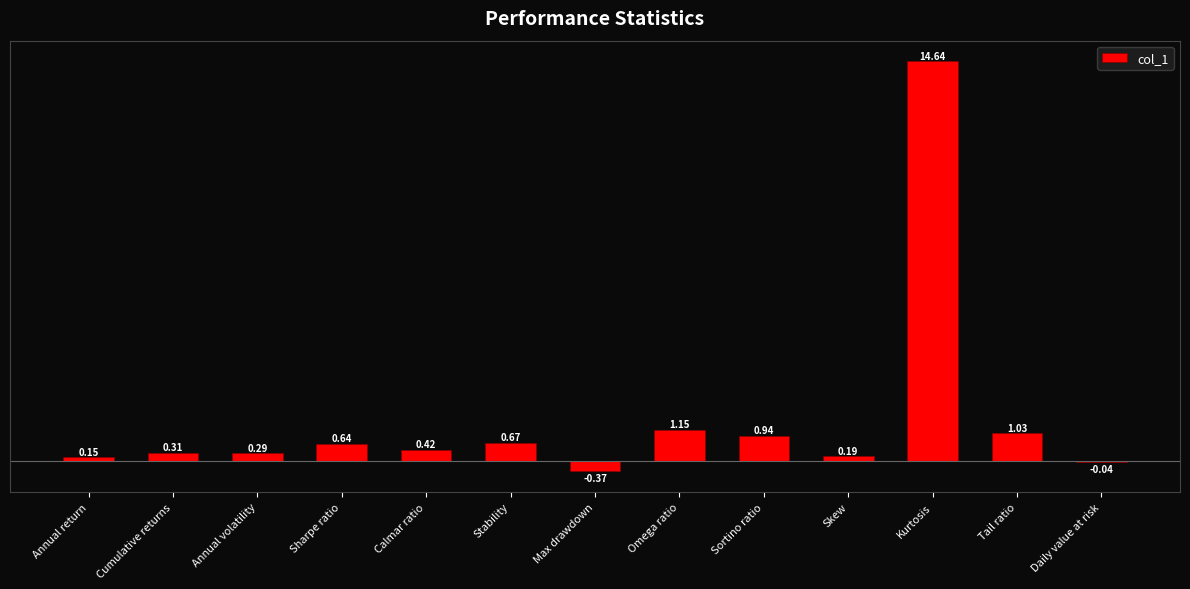

What is the sum of all values?

20.0